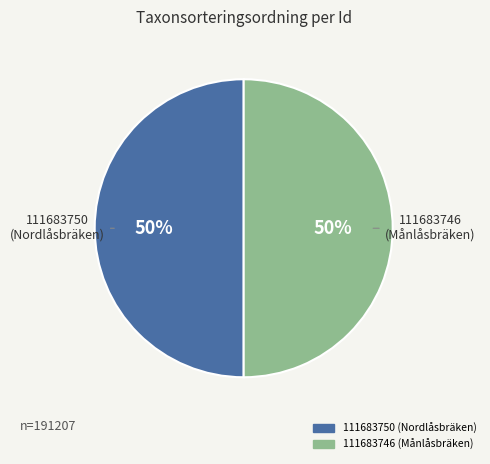

Do 111683750 (Nordlåsbräken) and 111683746 (Månlåsbräken) together represent more than half of the pie?

Yes